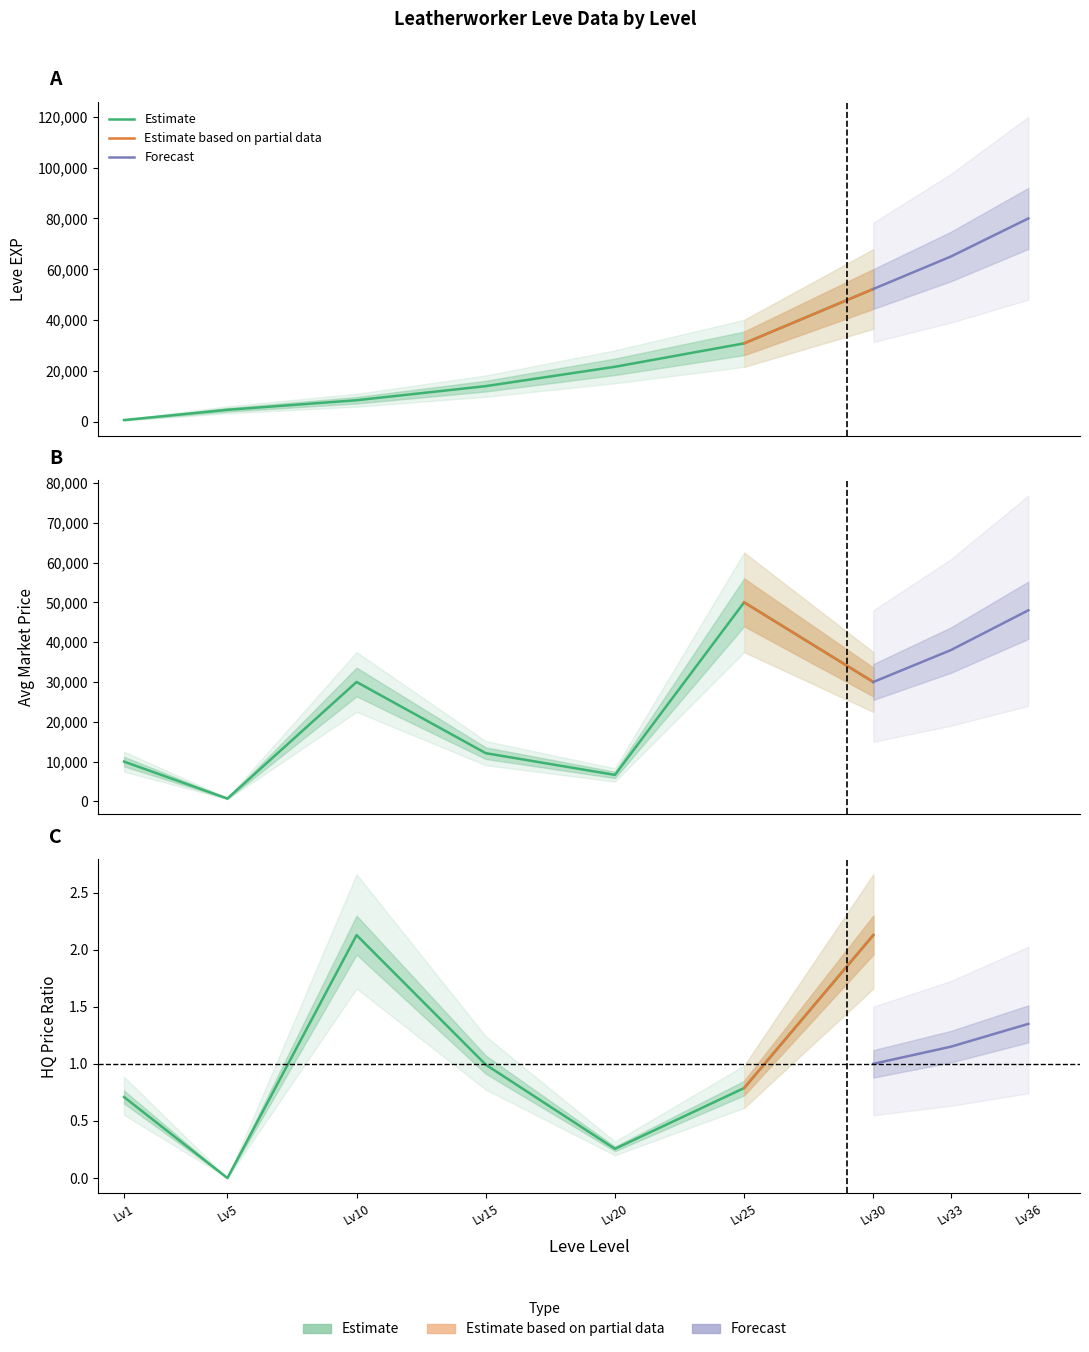

True or false: LevePriceHQ has a value of 0.1 at Lv20.

False